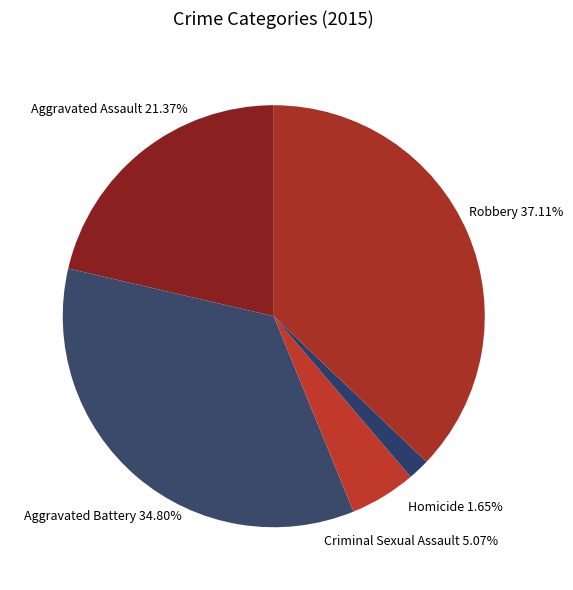

Does any single category account for the majority?

No